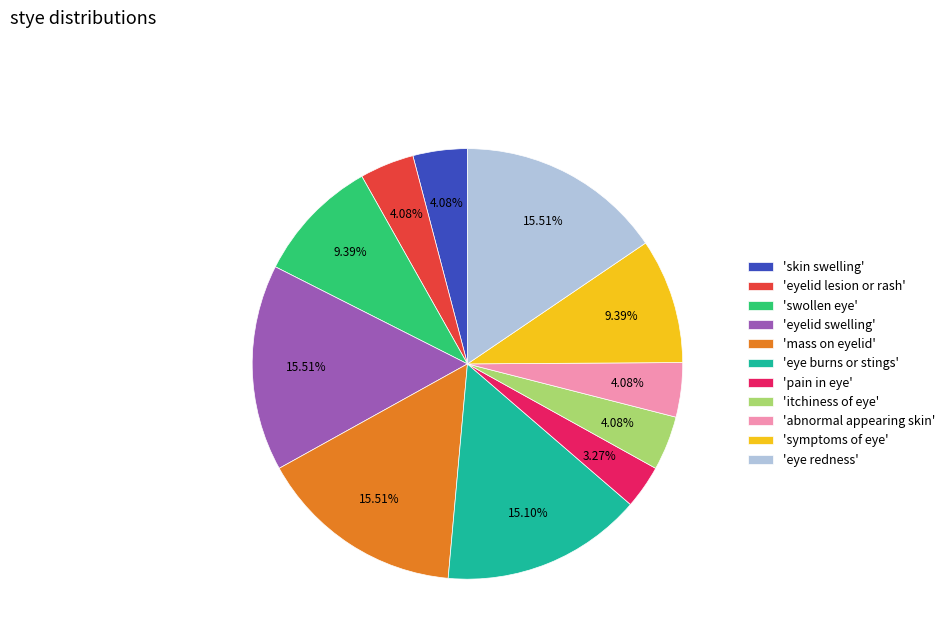

Which category has the smallest portion of the pie?

'pain in eye'